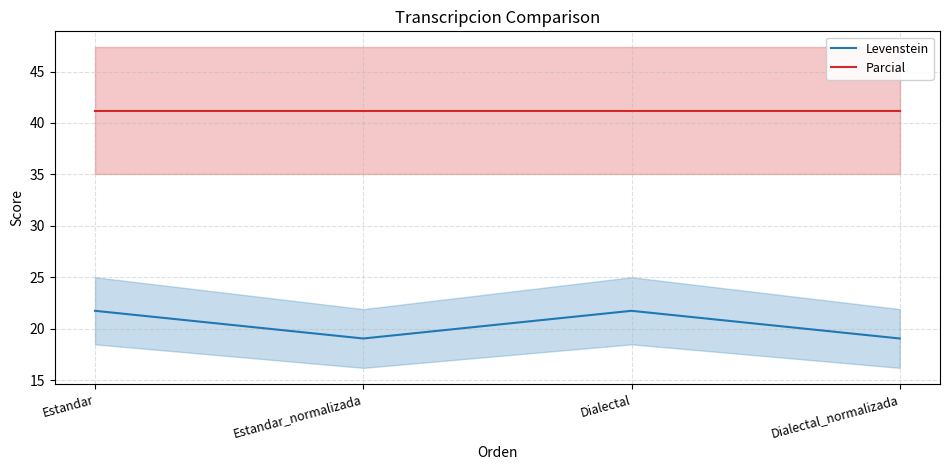

Which series has the largest range (max minus min)?

Levenstein